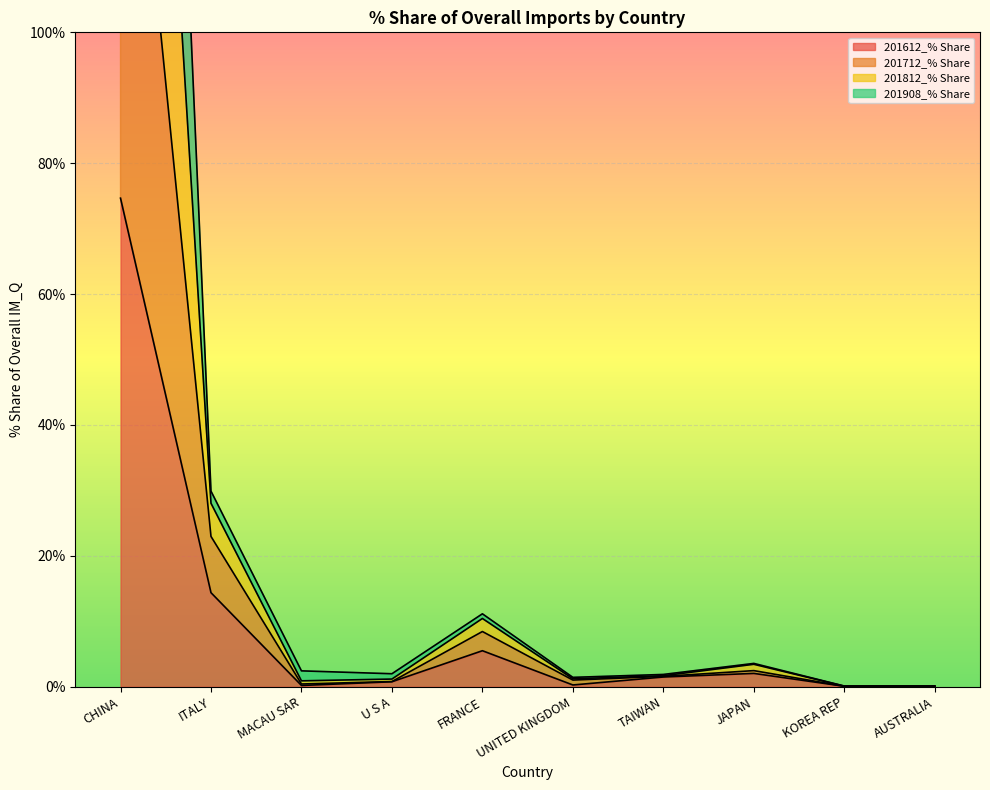

Which label corresponds to the largest value in the chart?

CHINA